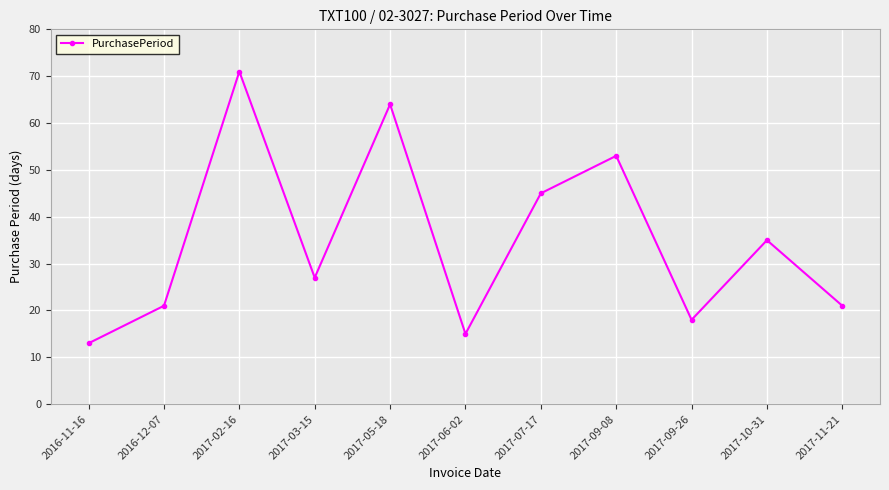

What is the approximate value at 2016-12-07?

21